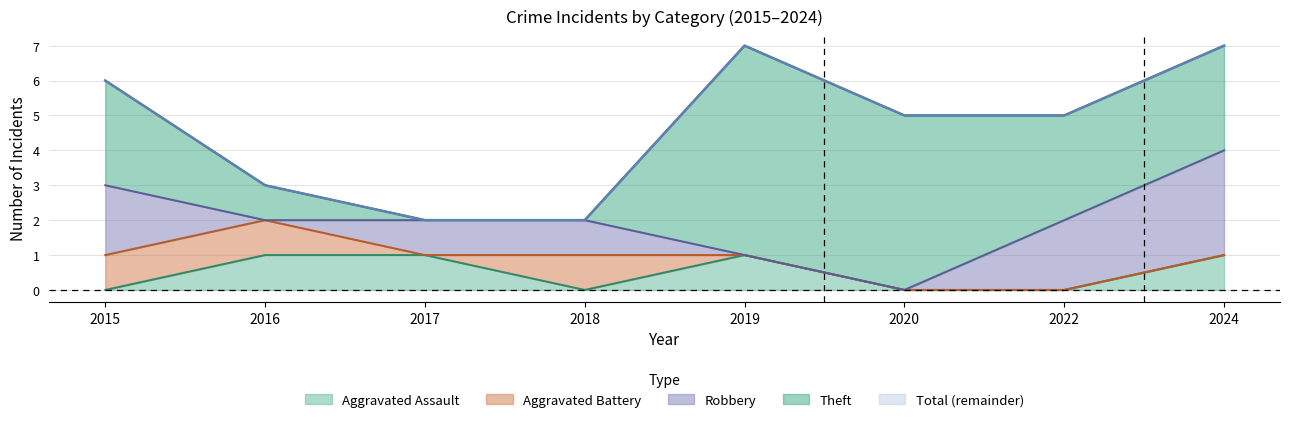

How many lines are shown in the chart?

5